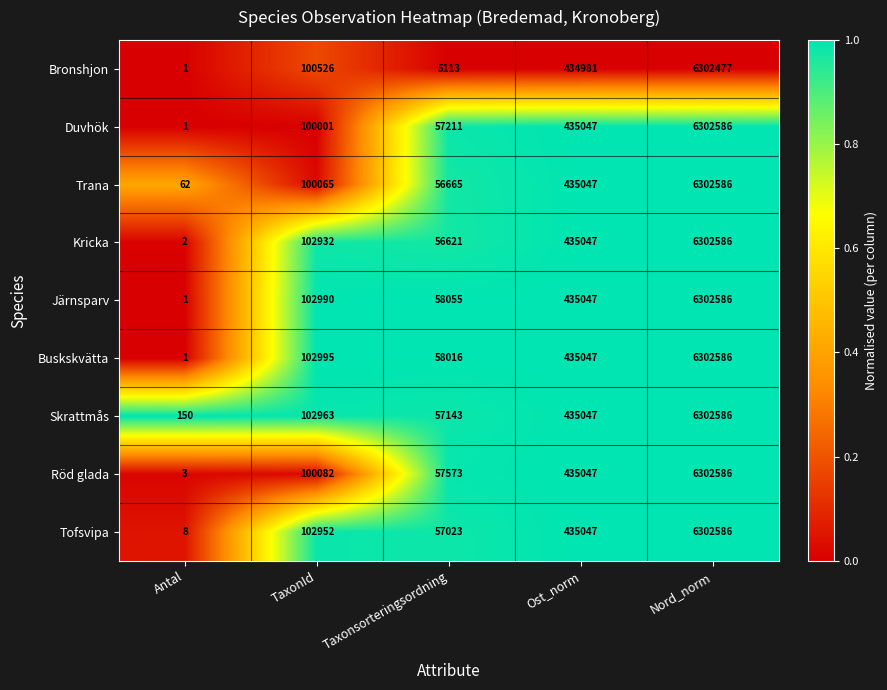

Is it true that Skrattmås equals 238292 at Ost_norm?

False